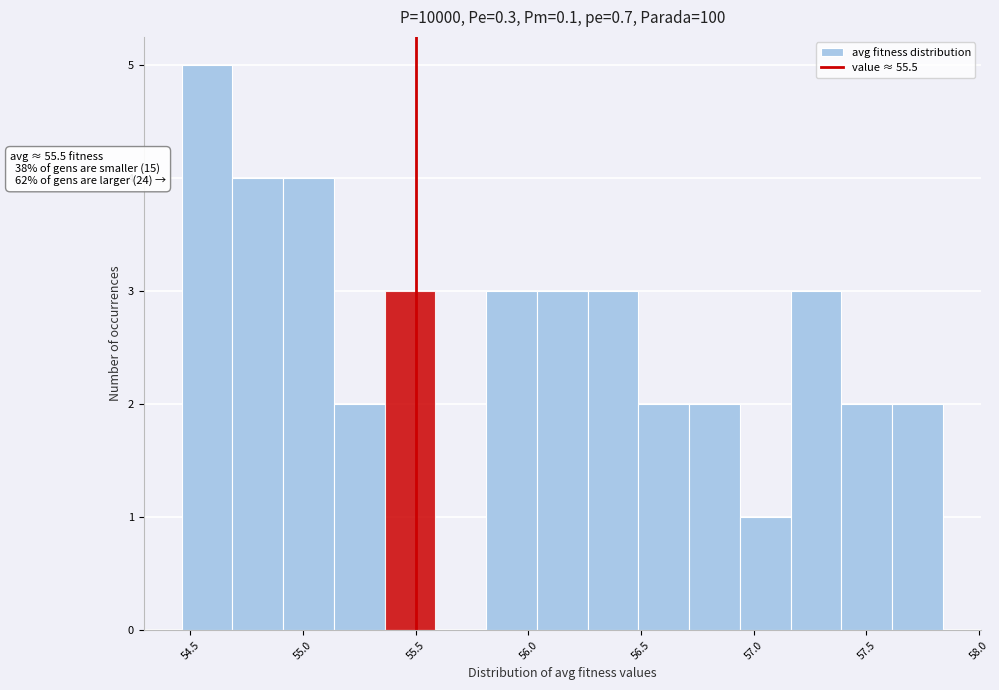

Which range on the x-axis has the tallest bar?

54.45 to 54.70